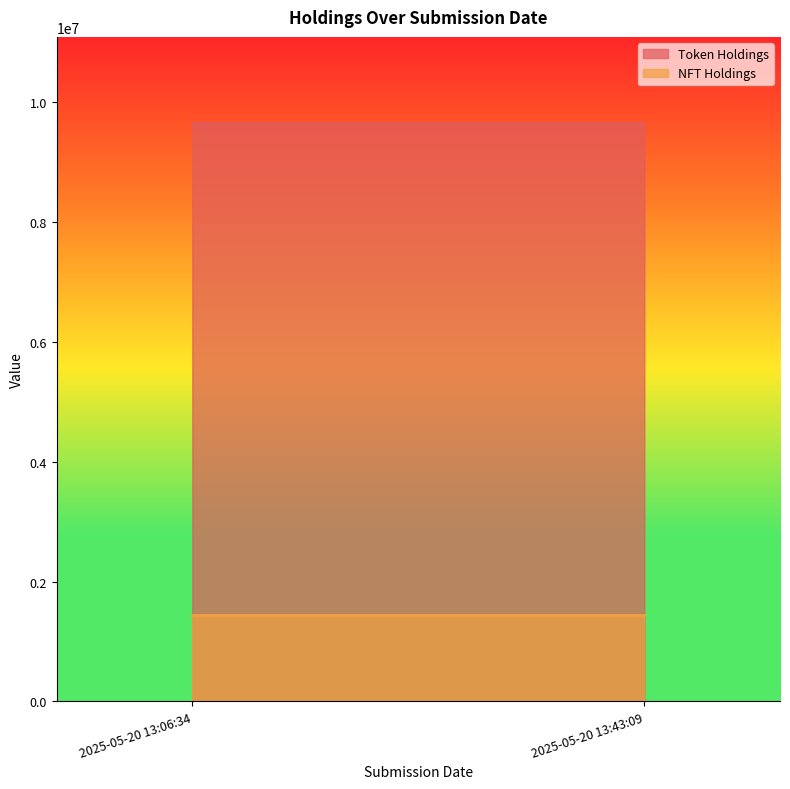

How many lines are shown in the chart?

2